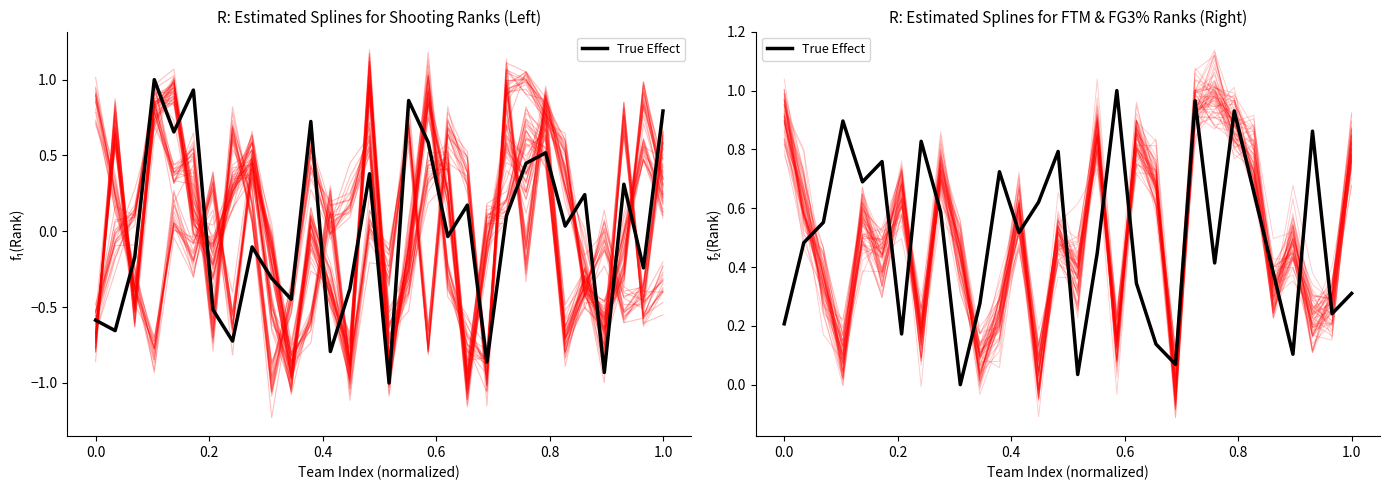

What is the sum of all values?

15.0